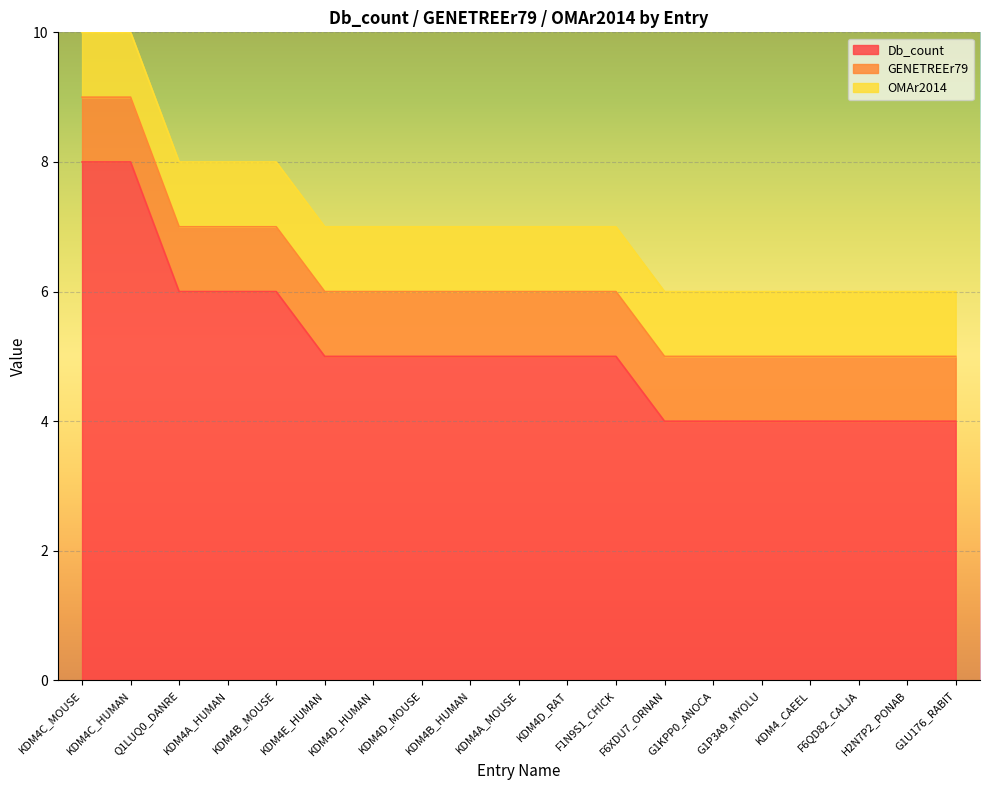

What is the difference between the Db_count values at KDM4_CAEEL and KDM4B_MOUSE?

2